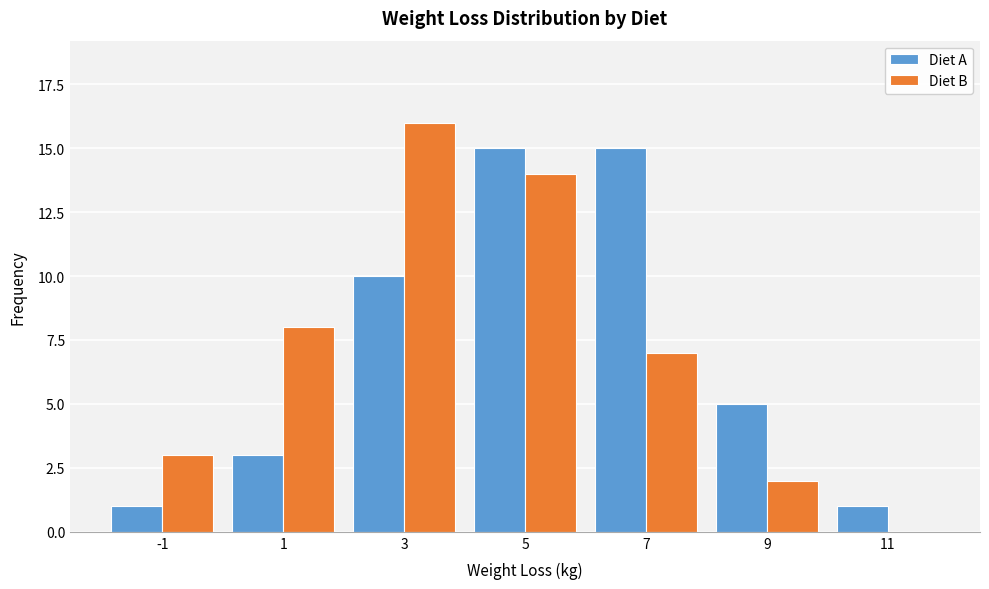

Reading right to left, transcribe all the data shown in this chart.

Diet A: 11=1	9=5	7=15	5=15	3=10	1=3	-1=1
Diet B: 11=0	9=2	7=7	5=14	3=16	1=8	-1=3